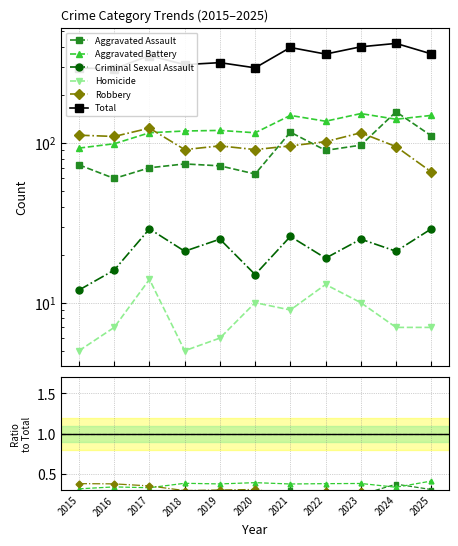

At which label is Aggravated Assault closest to 108?

2025